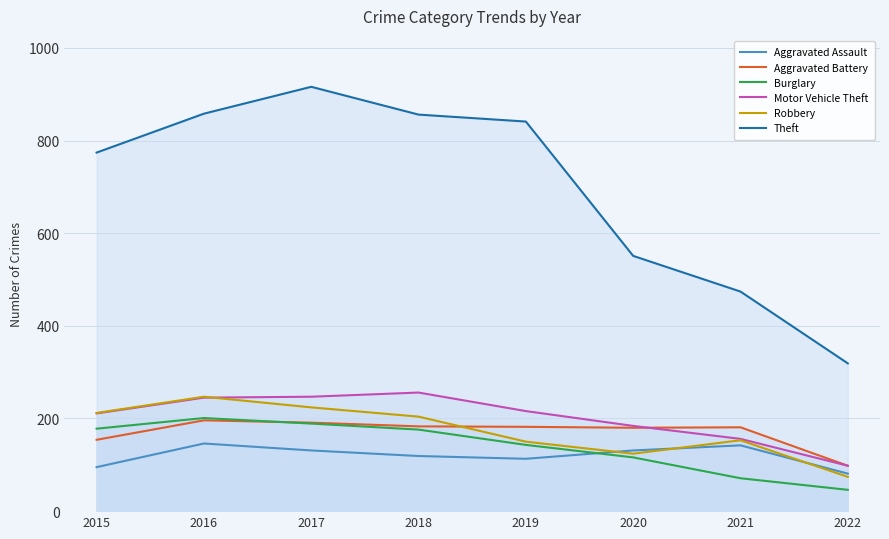

What is the value of the Aggravated Battery point at the 2nd from the left?

196